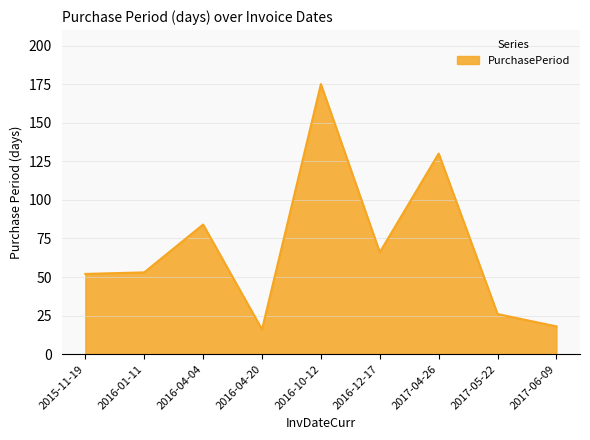

True or false: the data has more than 1 interior local peaks.

True